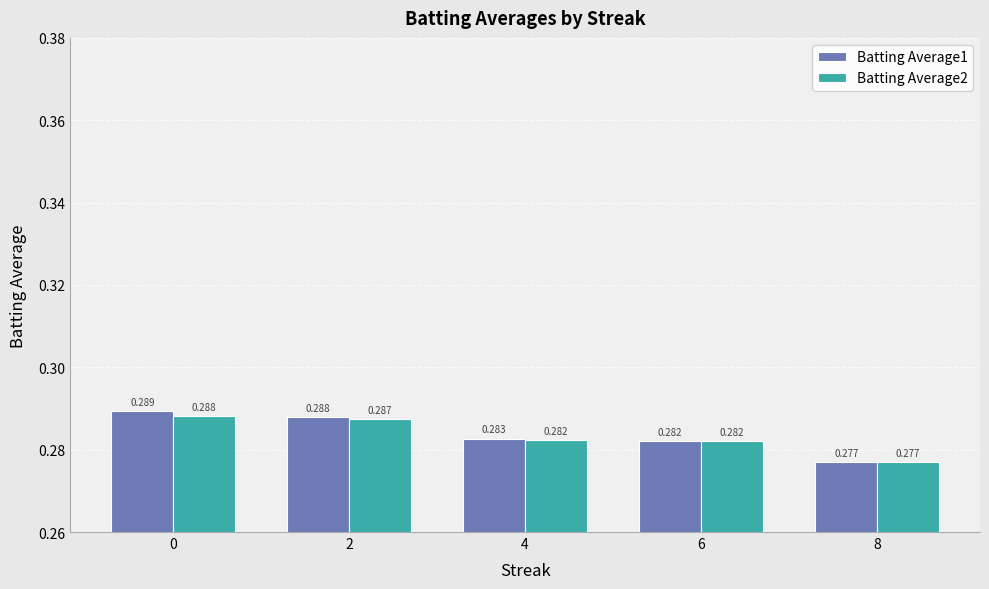

Is the value of Batting Average2 at 4 greater than the value of Batting Average1 at 0?

No